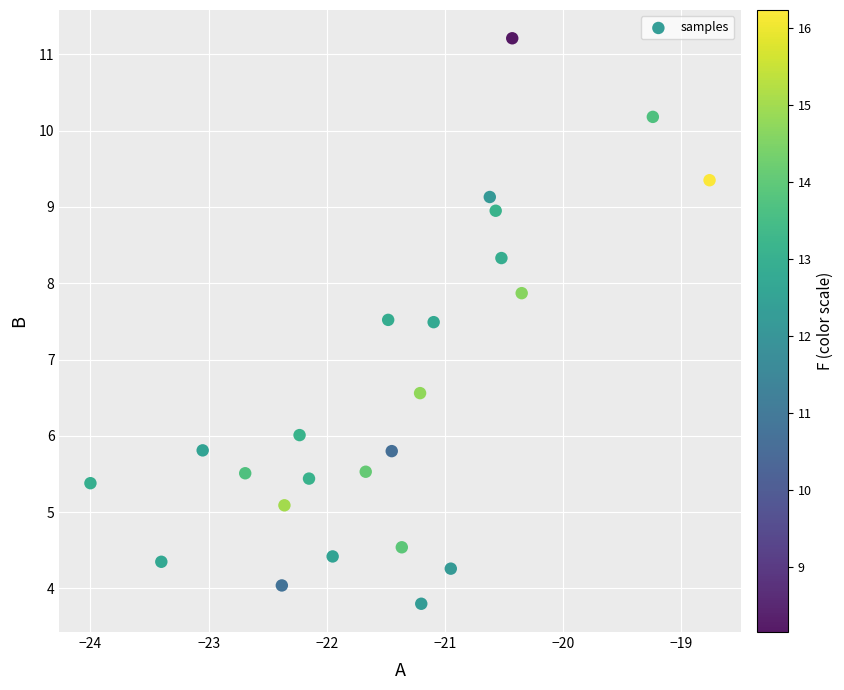

What is the range of X values (max minus min)?

5.2